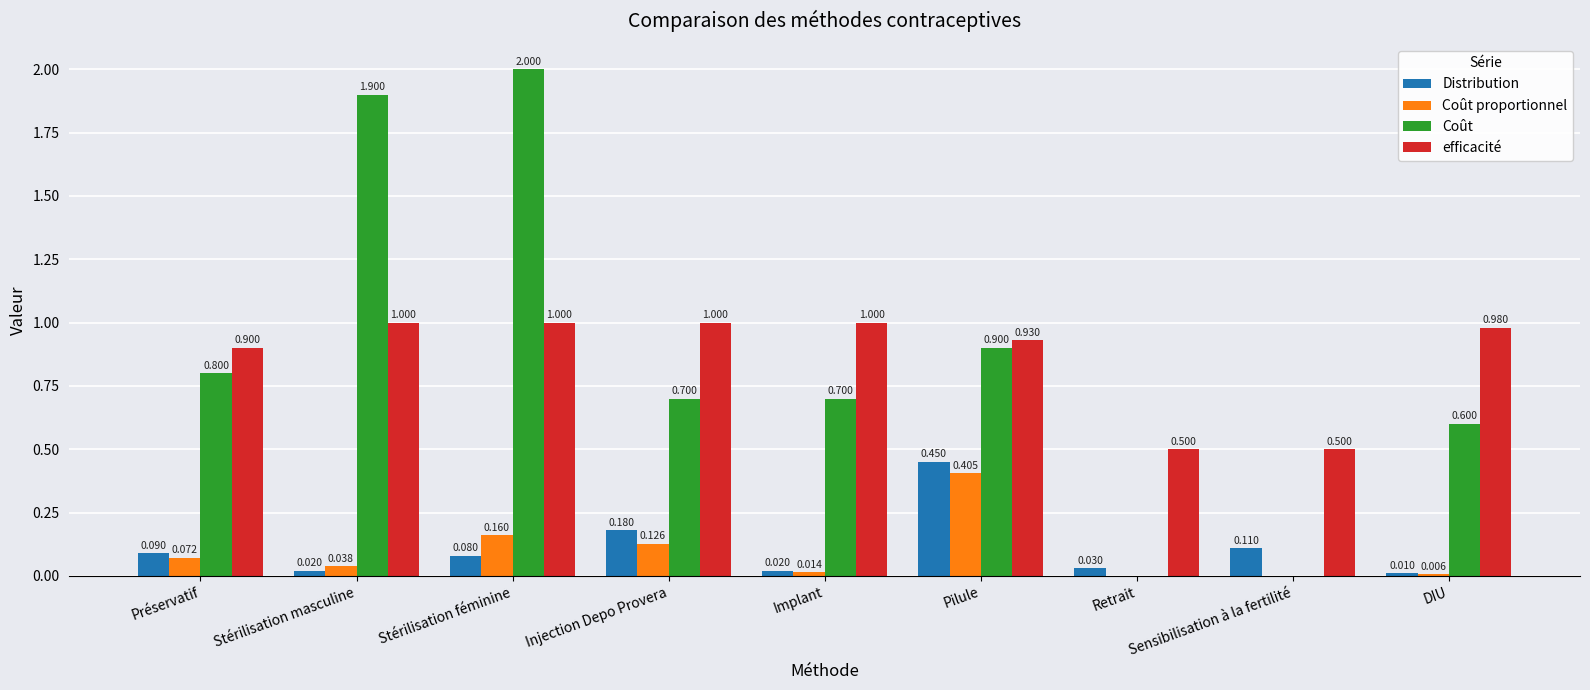

At which category does the chart reach its peak across all series?

Stérilisation féminine